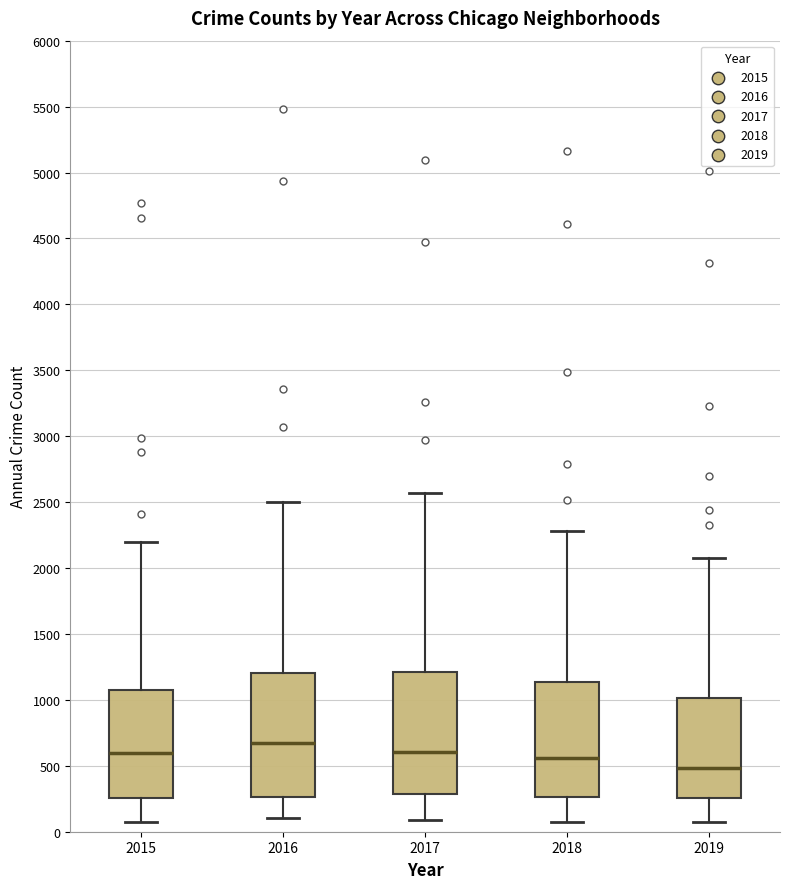

Reading left to right, transcribe this box plot: for each box, give where its median line is, the range the box spans, and where its two whiskers end, as read against the y-axis. The values are not printed on the chart, so give them approximately, as read against the axis.

2015: median 600, box 250 to 1050, whiskers 50 to 2200
2016: median 700, box 250 to 1200, whiskers 100 to 2500
2017: median 600, box 300 to 1200, whiskers 100 to 2550
2018: median 550, box 250 to 1150, whiskers 100 to 2300
2019: median 500, box 250 to 1000, whiskers 100 to 2100